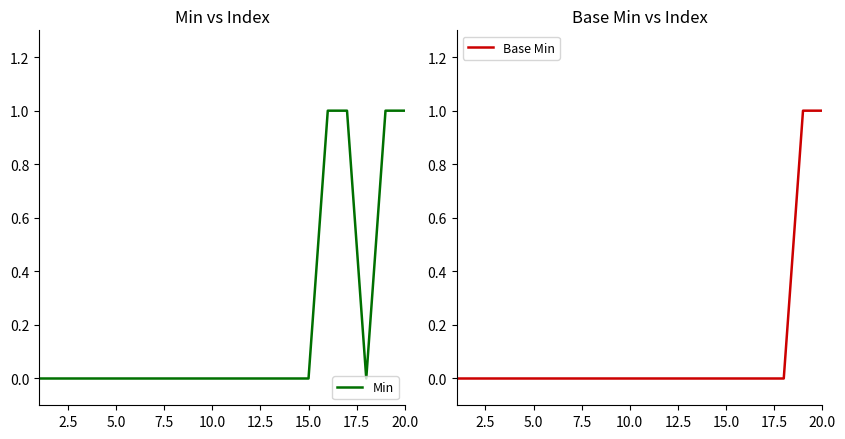

What are all the series names shown in the legend?

Min, Base Min